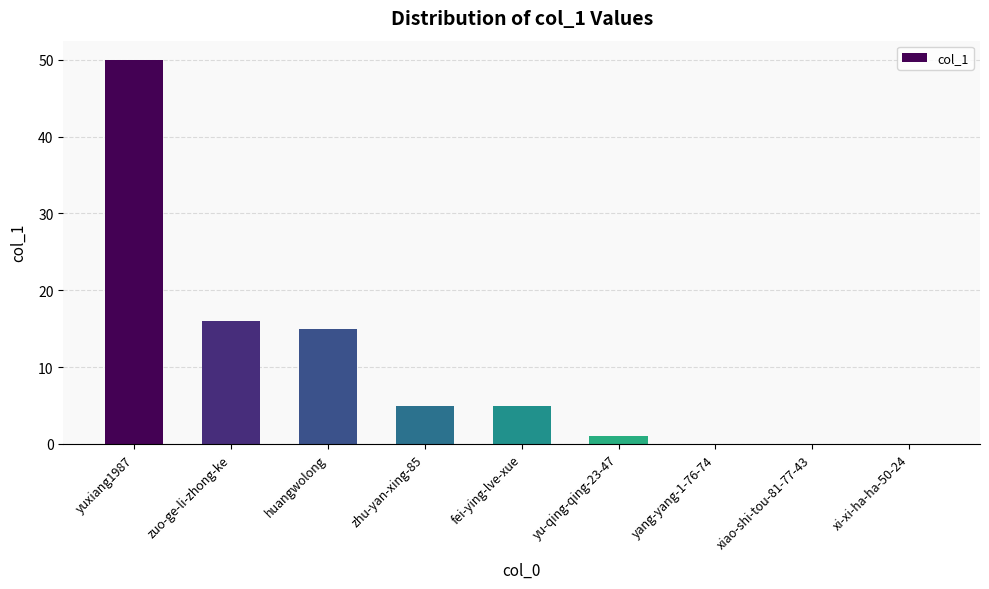

What is the difference between the values at fei-ying-lve-xue and zuo-ge-li-zhong-ke?

11